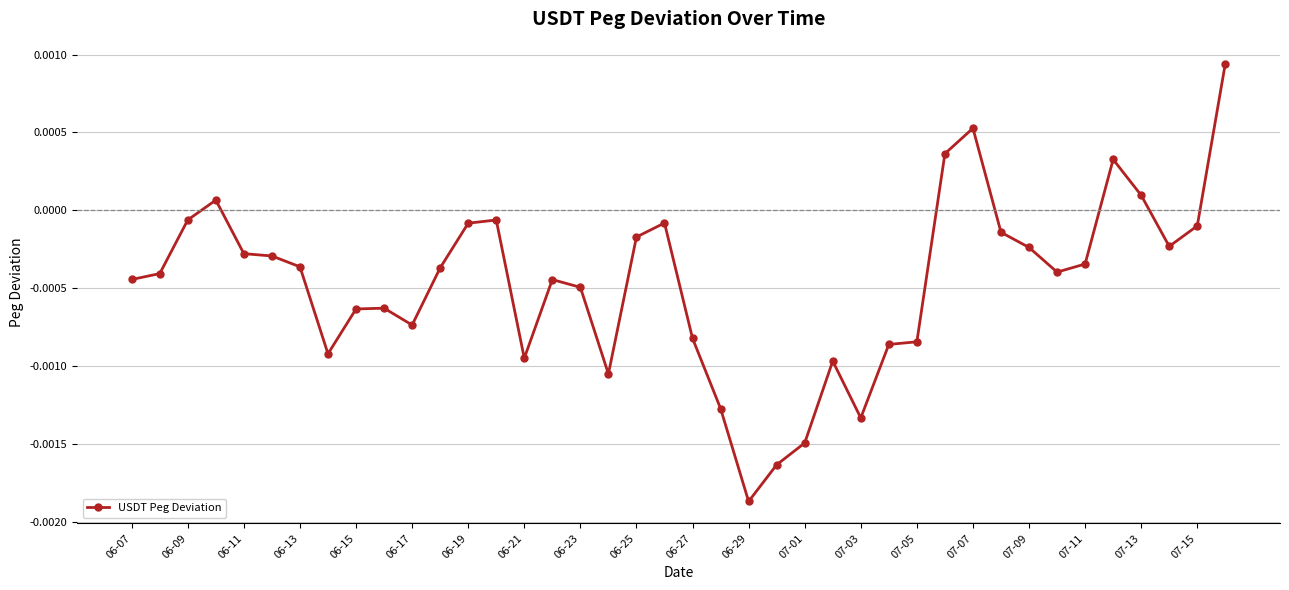

True or false: the data has more than 0 interior local peaks.

True